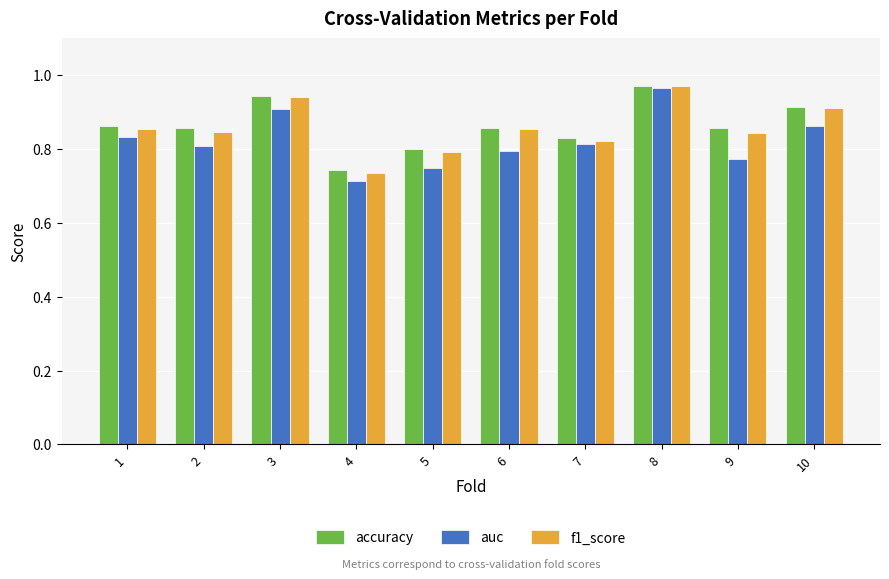

What is the sum of the f1_score values at 3 and 8?

1.9